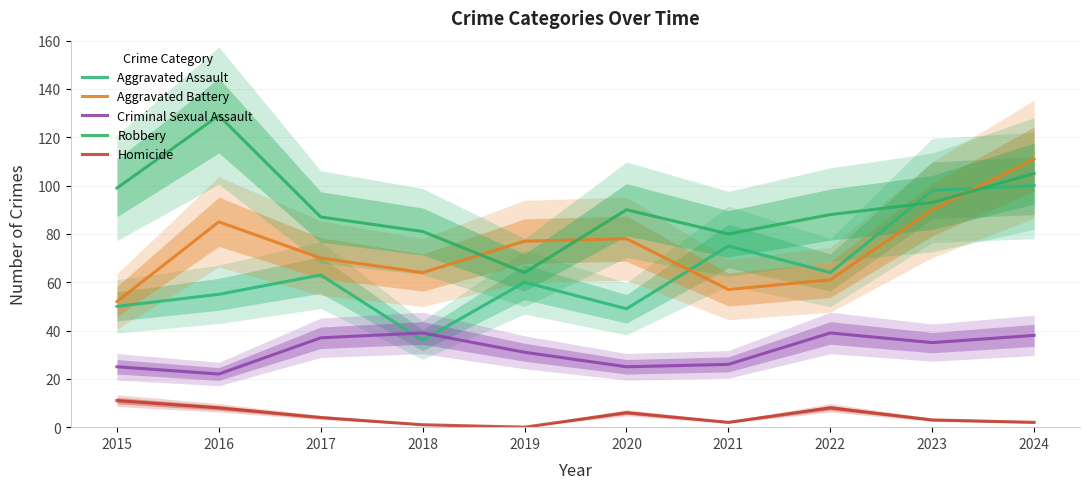

What is the average value of the Aggravated Assault series?

65